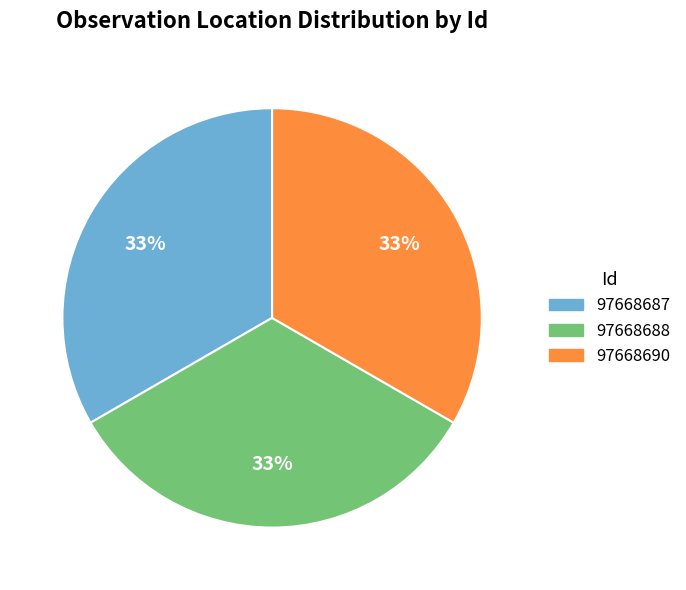

How many segments does this pie chart have?

3